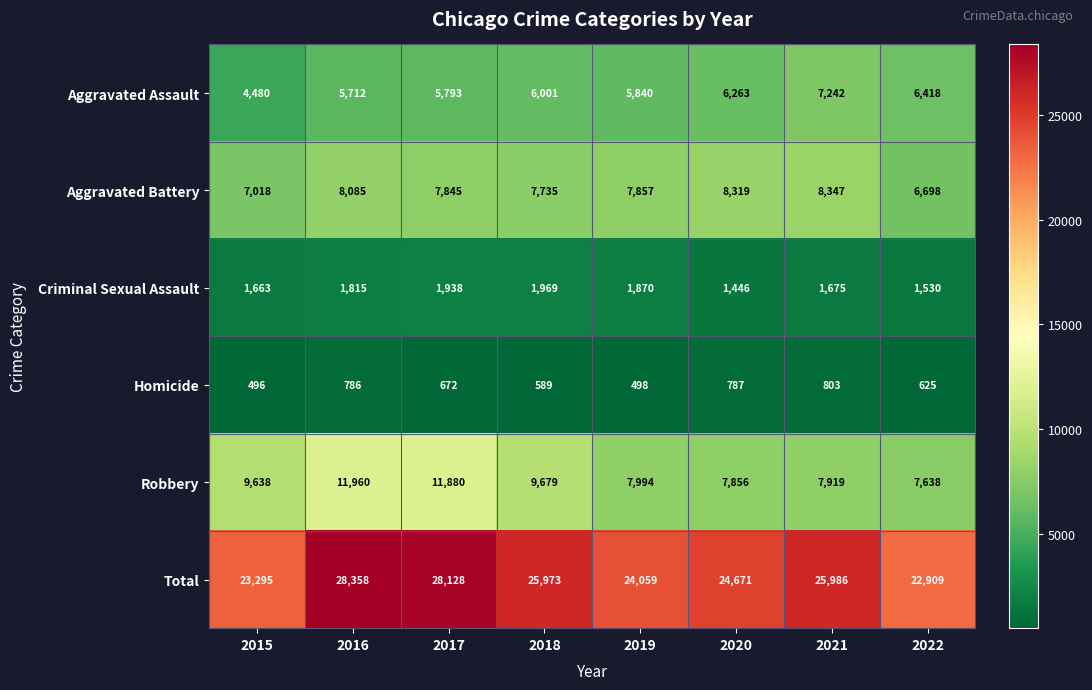

At how many categories does at least one series exceed 5334?

8